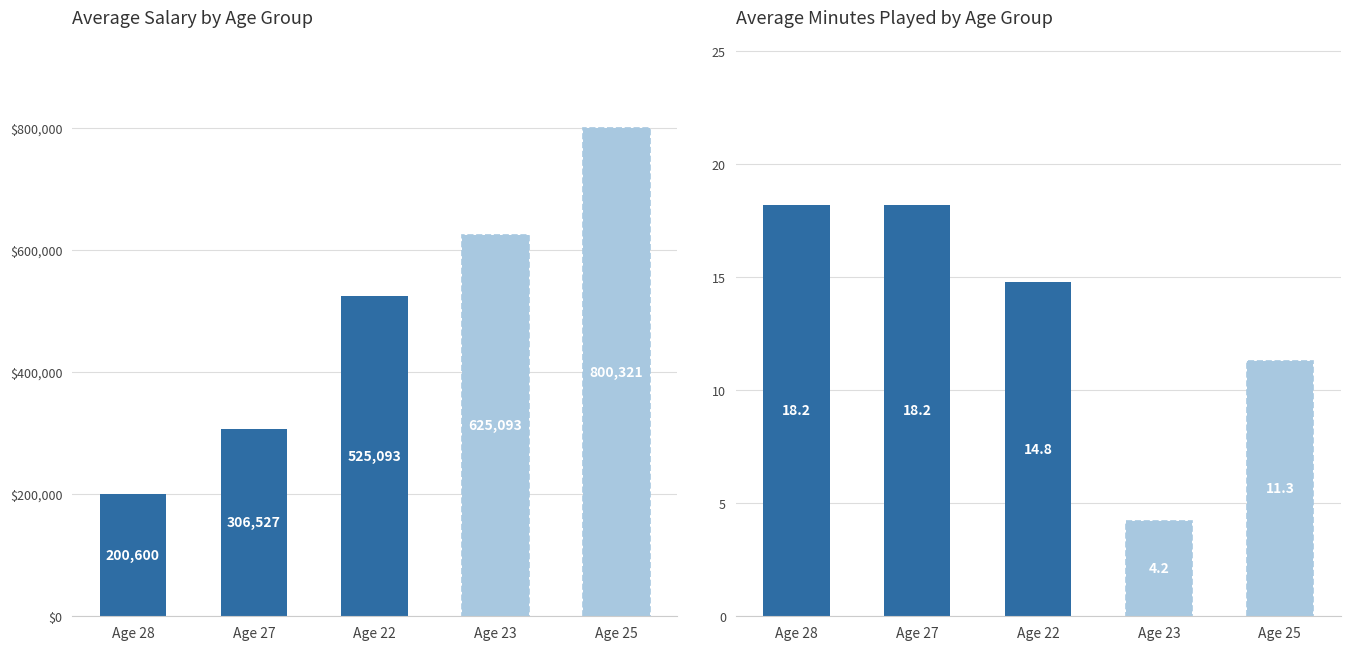

What is the label of the 5th bar from the right?

Age 28